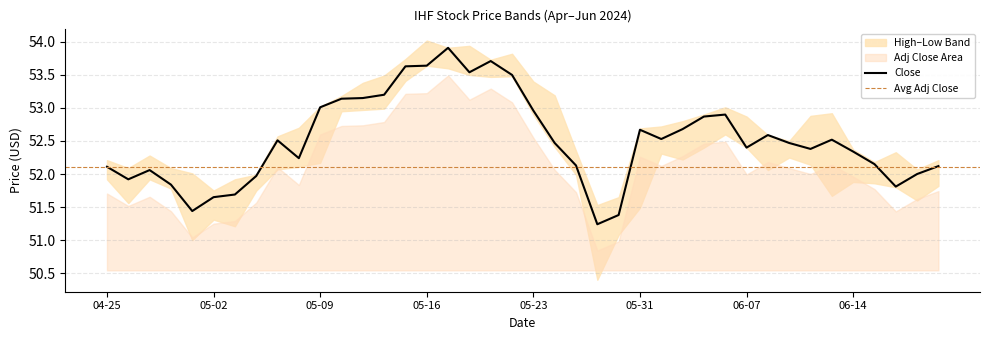

Where does the Low series first go above 52?

2024-05-07